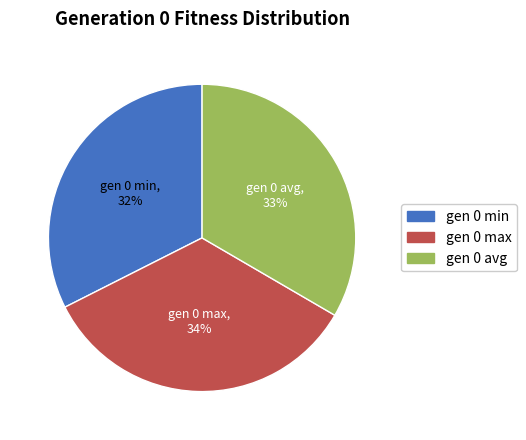

Do gen 0 avg and gen 0 max together represent more than half of the pie?

Yes